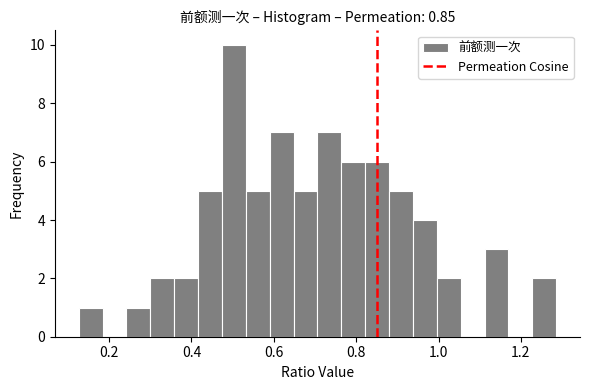

Around what value on the x-axis is the tallest bar? Give the approximate position of its centre, as read against the axis.

0.50